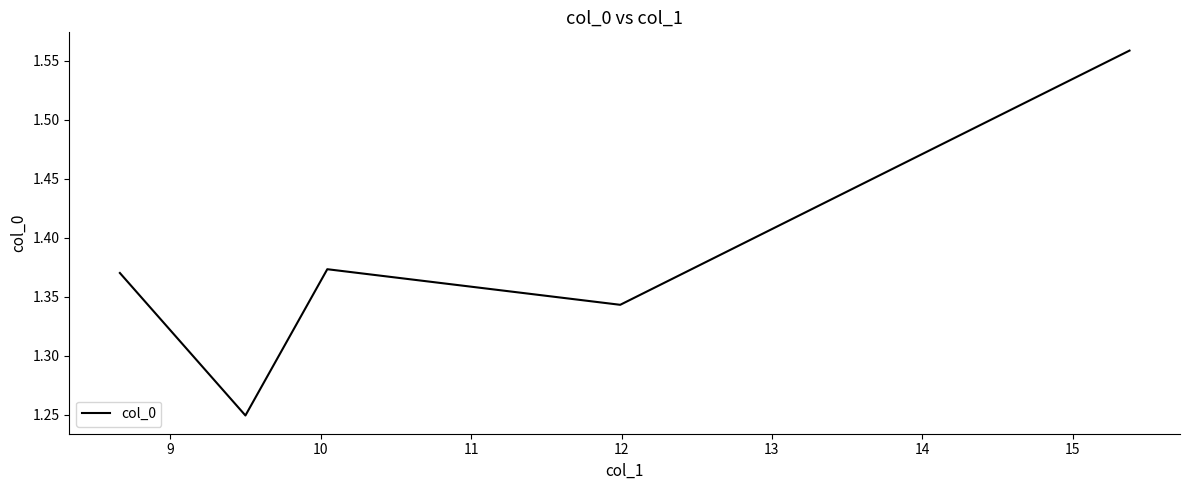

Count the number of data series in this chart.

1